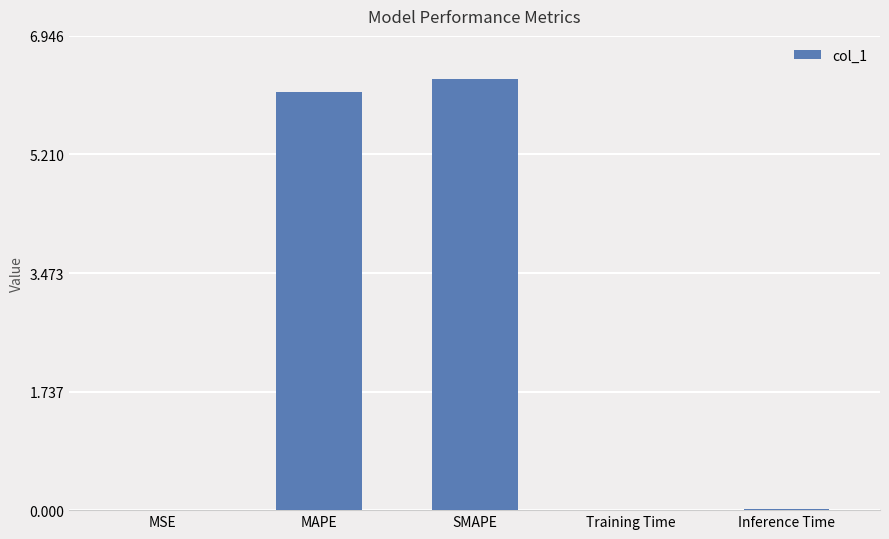

What is the sum of all values?

12.5